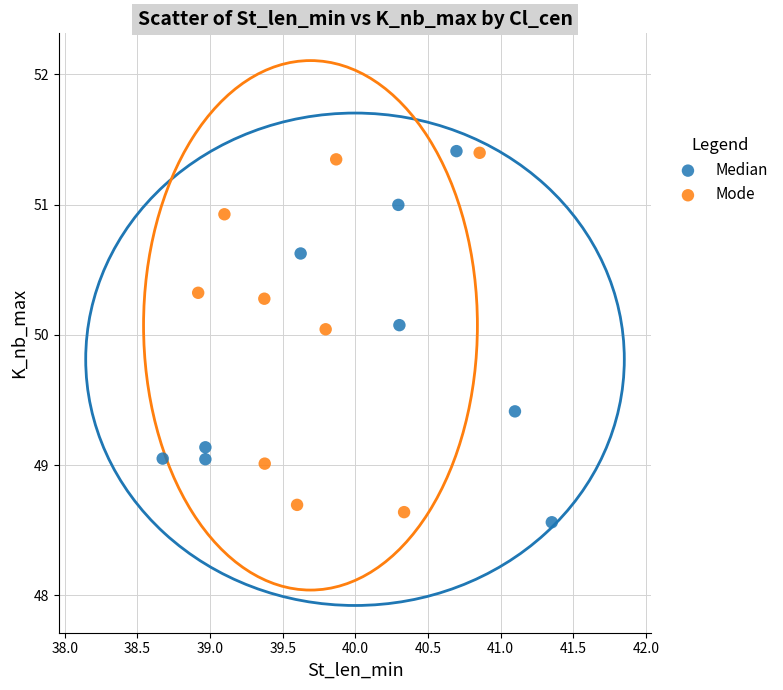

Which series has the widest spread of Y values?

Median